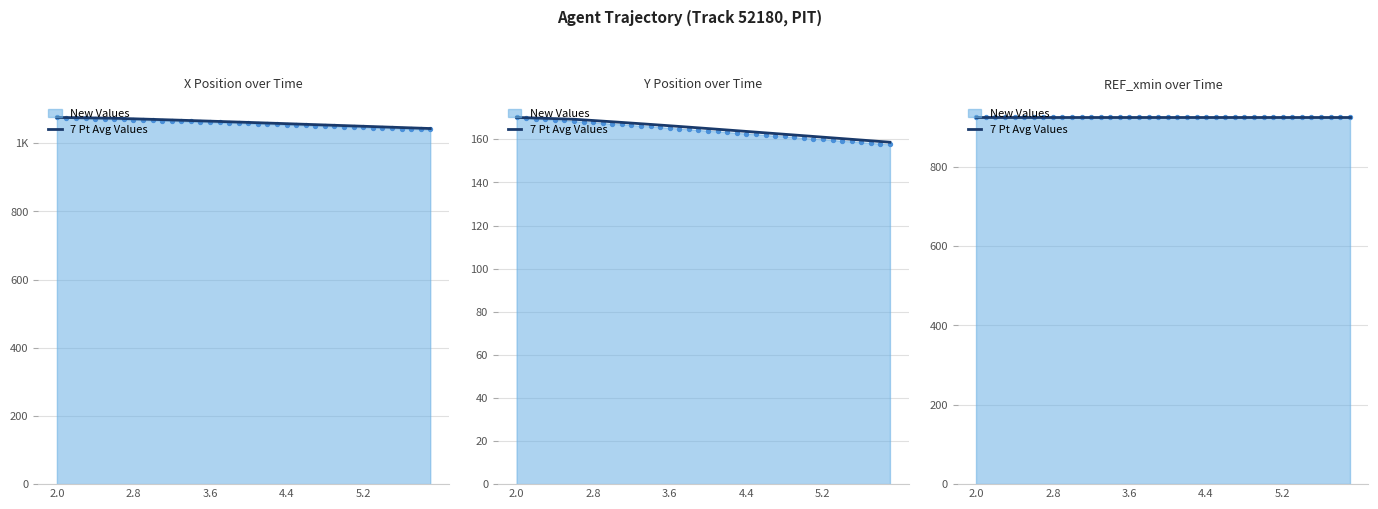

Is the value of Y at 2.1 greater than the value of X at 2.9?

No